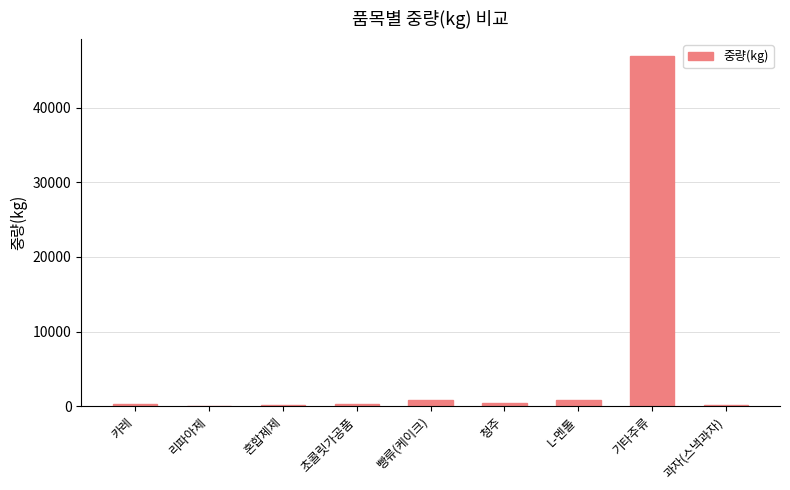

Is it true that the value at 기타주류 is 70622?

False